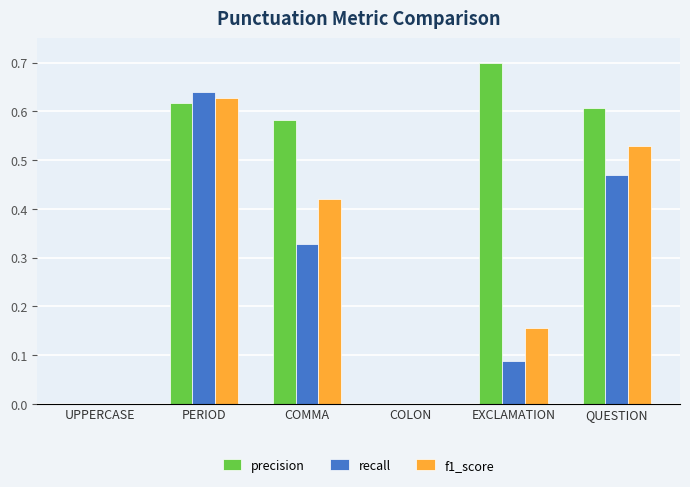

Which series has the largest total across all categories?

precision